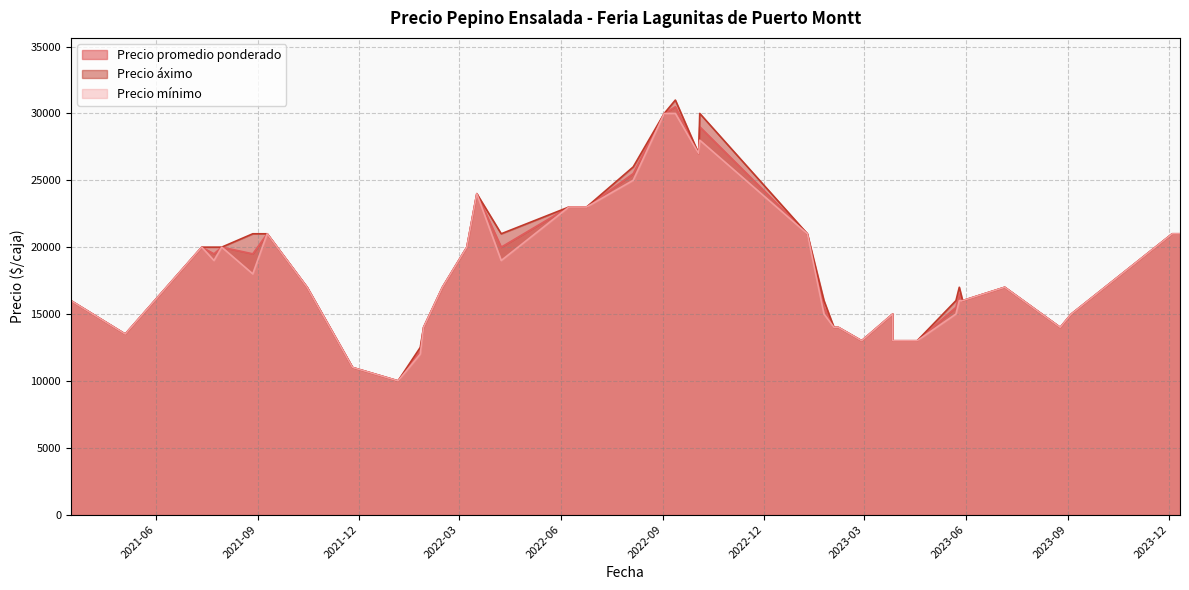

True or false: Precio promedio ponderado and Precio áximo cross at least once.

False